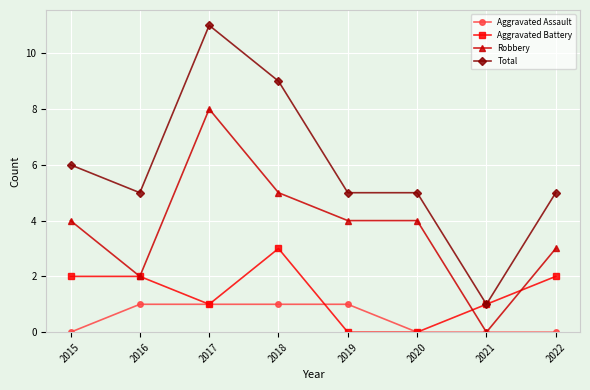

What is the difference between the maximum and minimum values in the Robbery series?

8